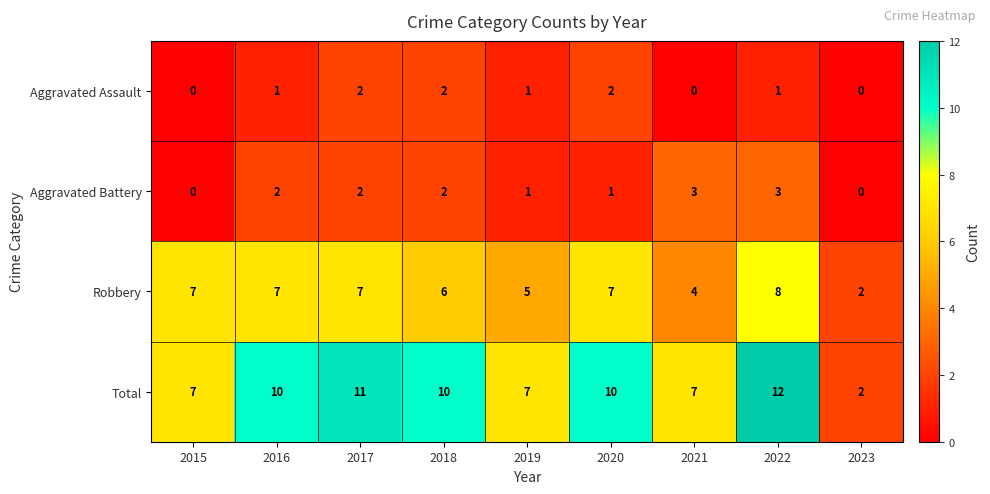

The value of Aggravated Battery at 2019 is 1. True or false?

True